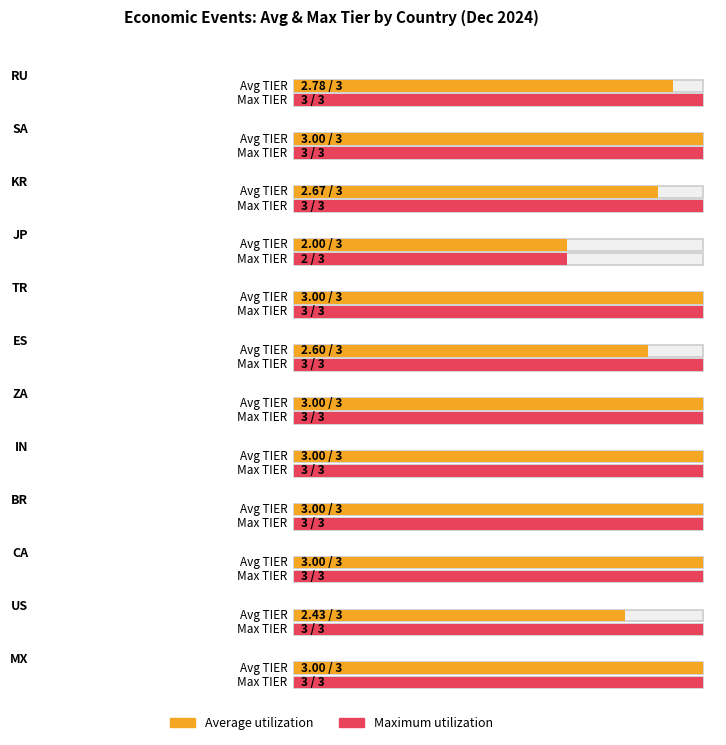

True or false: Maximum utilization has a value of 3.0 at MX.

True